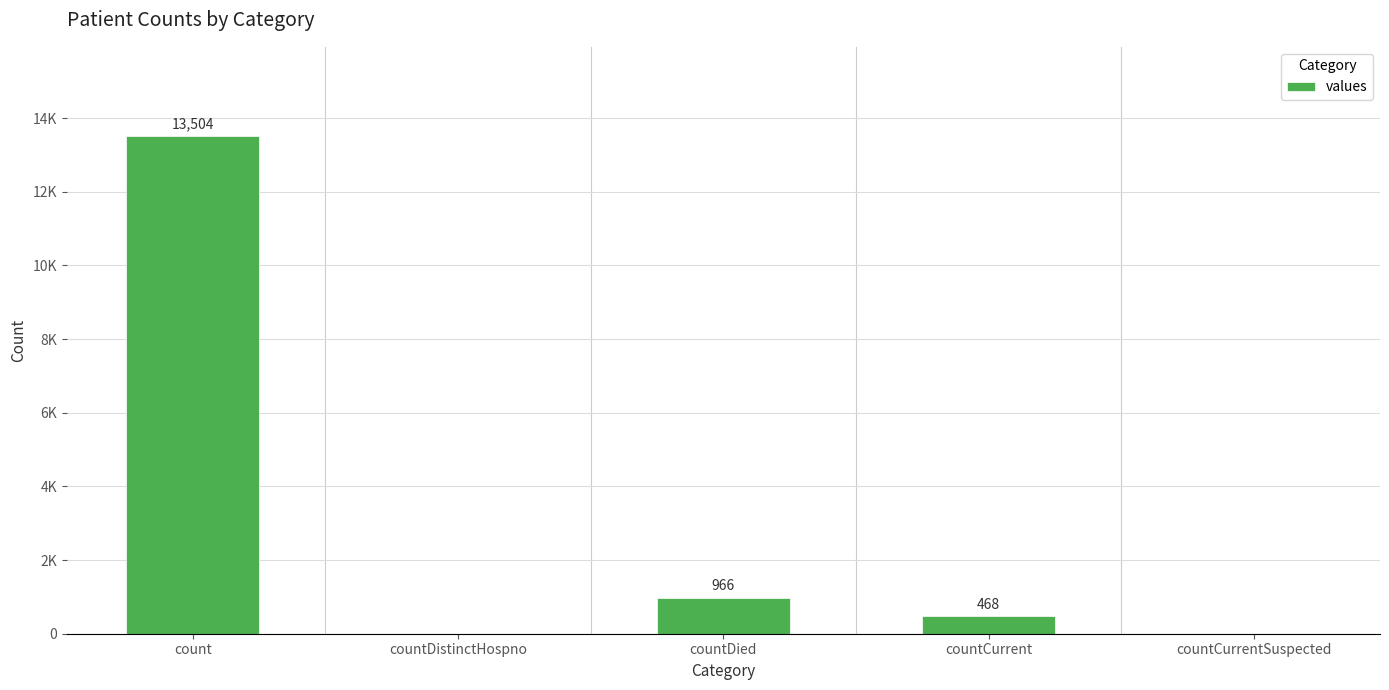

Rank the categories by value from highest to lowest.

count, countDied, countCurrent, countDistinctHospno, countCurrentSuspected